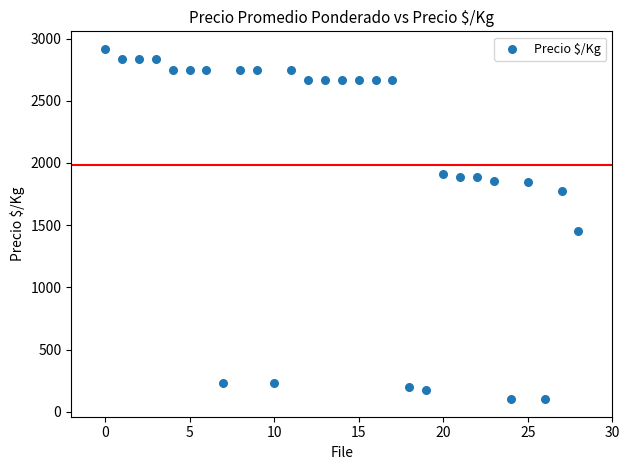

What Y value in the scatter plot is closest to 1509?

1450